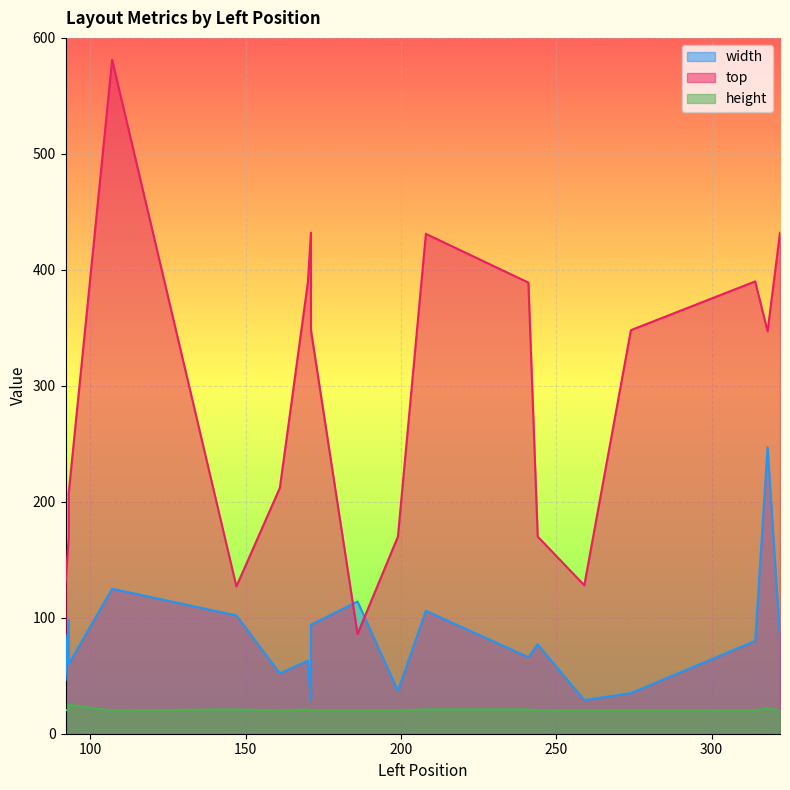

What is the difference between the second highest and minimum values in the width series?

96